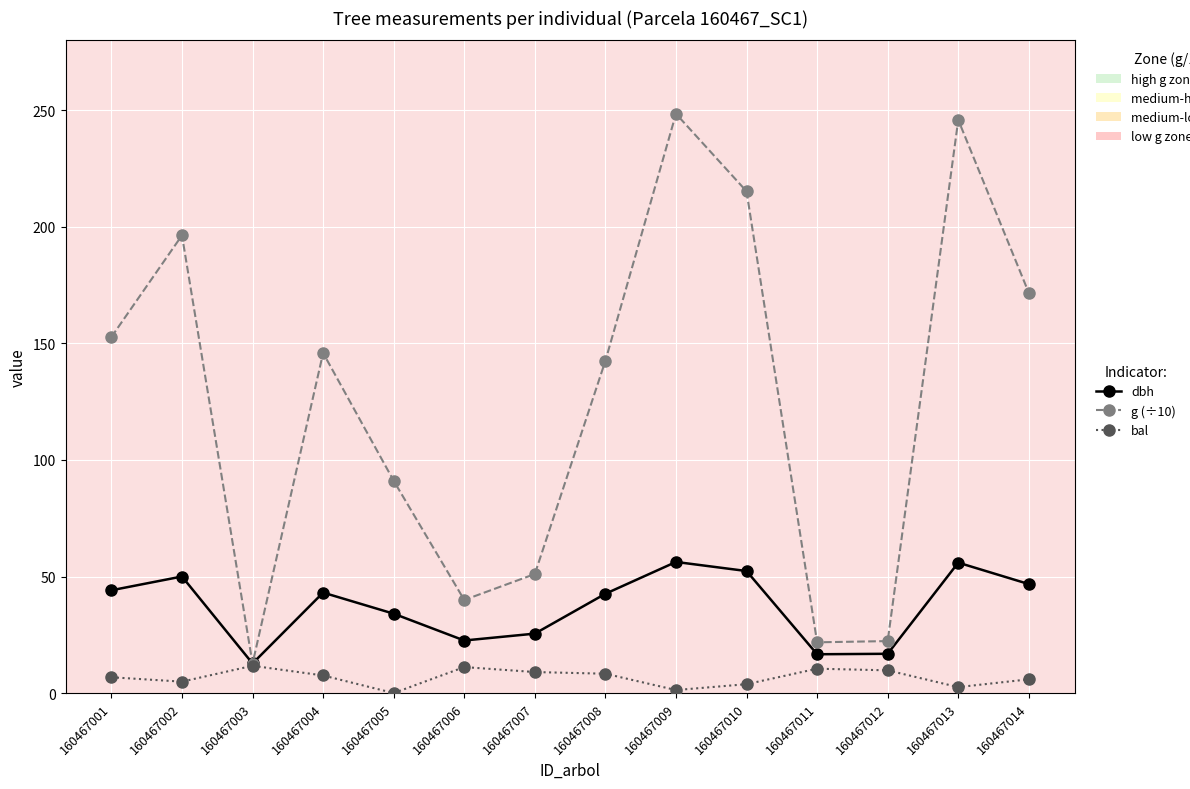

Between 160467002 and 160467011, which series saw the biggest shift?

g (÷10)